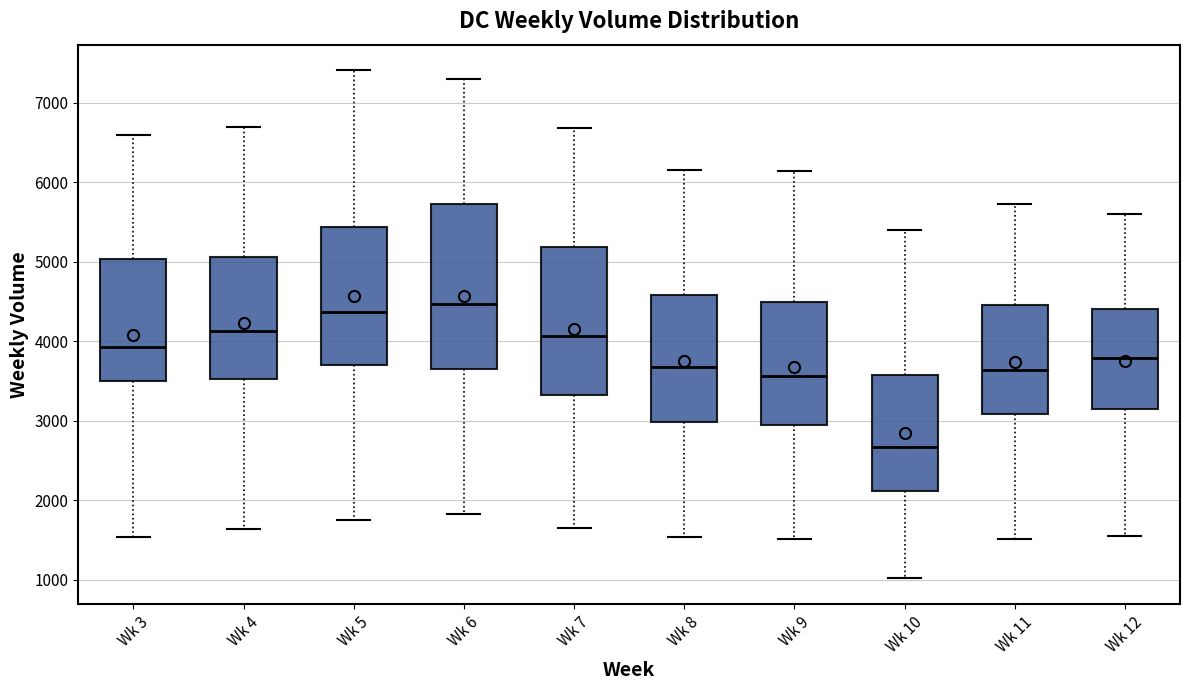

Comparing the boxes themselves (not the whiskers), which one is the tallest?

Wk 6